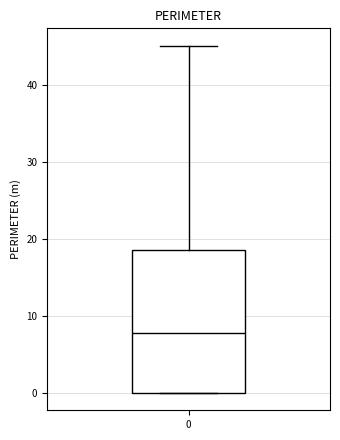

Transcribe this box plot: give where the median line is, the range the box spans, and where the two whiskers end, as read against the y-axis. The values are not printed on the chart, so give them approximately, as read against the axis.

median 8, box 0 to 18, whiskers 0 to 45